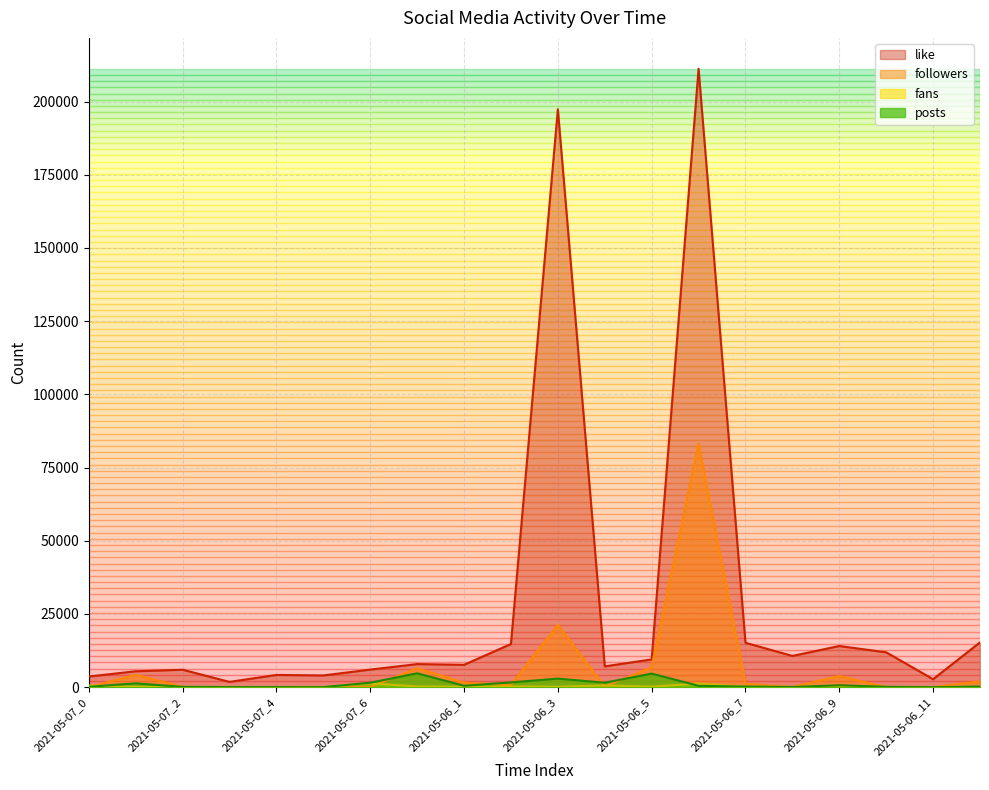

Does the chart have visible grid lines?

Yes